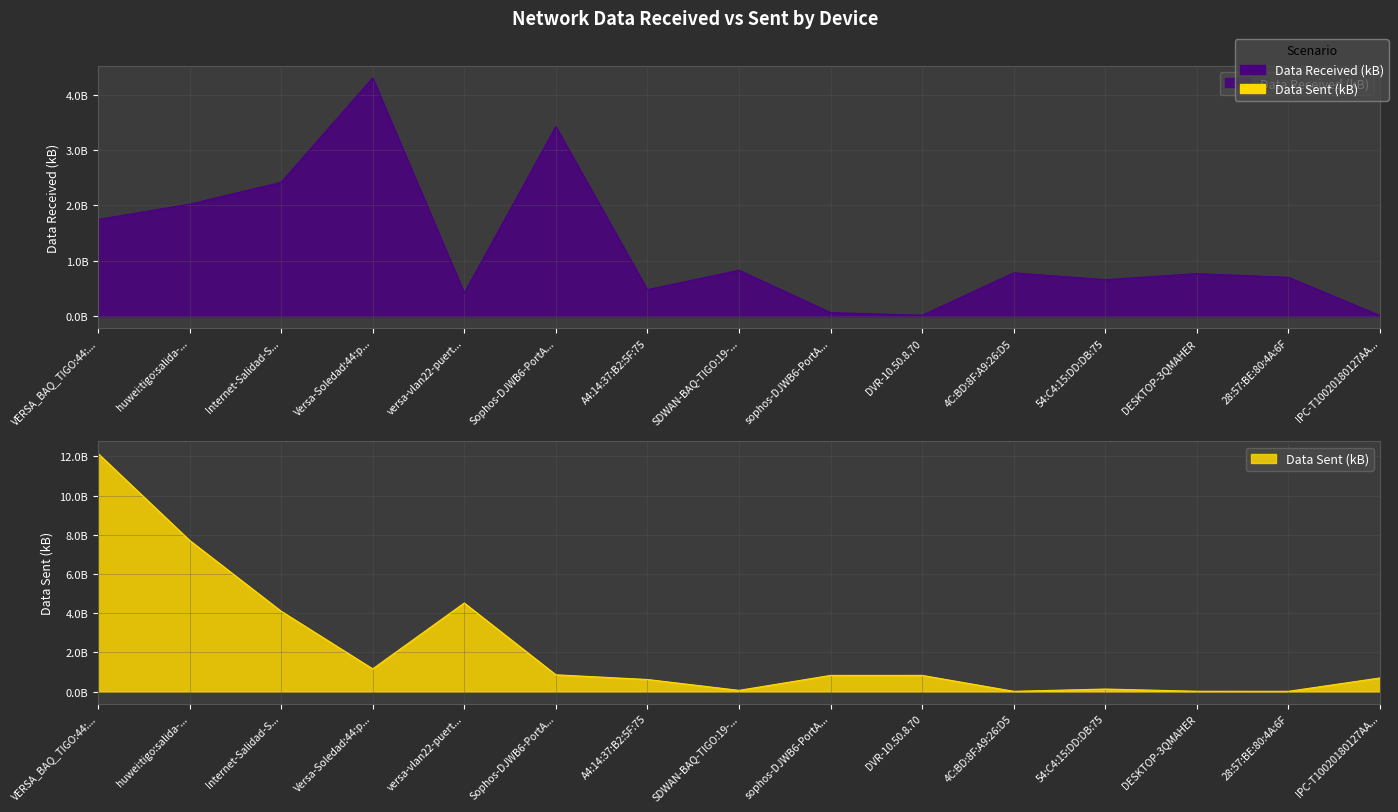

Reading right to left, list all the values displayed in this chart.

Data Received (kB): 9676404	700204336	766748324	657679692	781356992	15274873	64184854	827834445	477854695	3421845642	416824117	4300158154	2415786791	2020922846	1745030481
Data Sent (kB): 698277993	15365299	19694515	131927363	16450457	828334217	827444844	64225007	619302154	859130994	4521236593	1160848800	4104211563	7719045717	12152556497